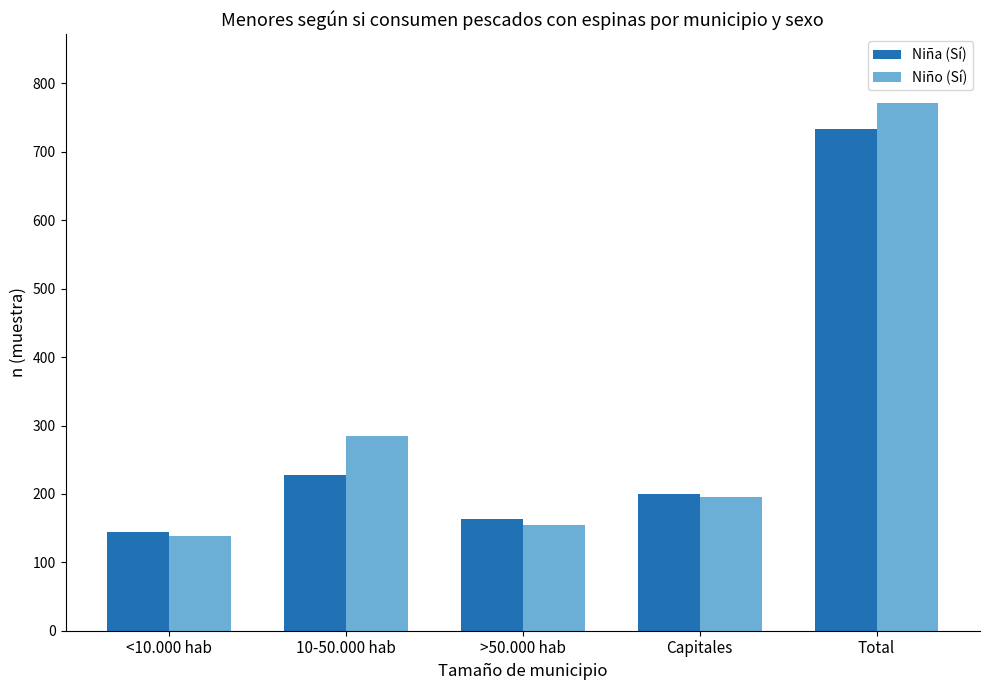

At Total, list the series in order from smallest to largest.

Niña (Sí), Niño (Sí)